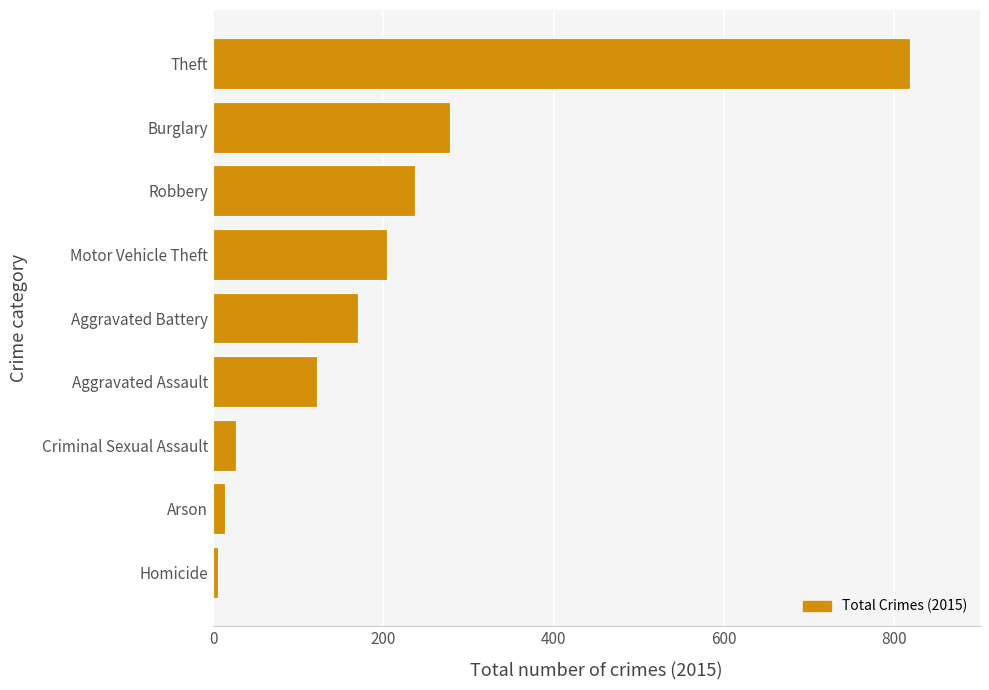

Reading bottom to top, list all the values displayed in this chart.

Homicide=6	Arson=14	Criminal Sexual Assault=27	Aggravated Assault=122	Aggravated Battery=170	Motor Vehicle Theft=204	Robbery=237	Burglary=278	Theft=819